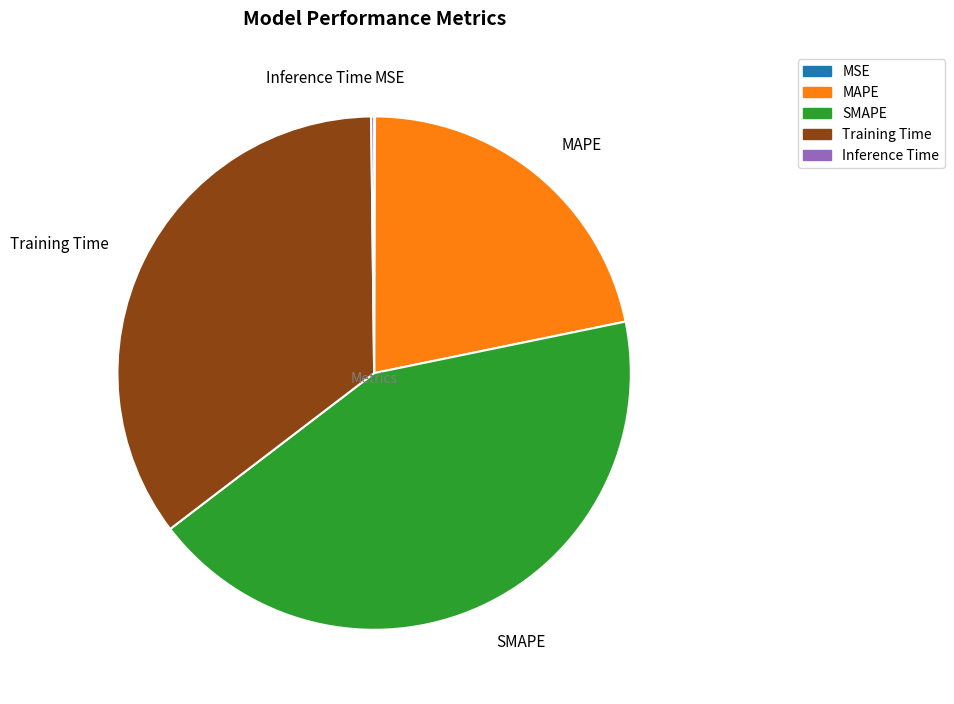

Which category has the biggest portion of the pie?

SMAPE